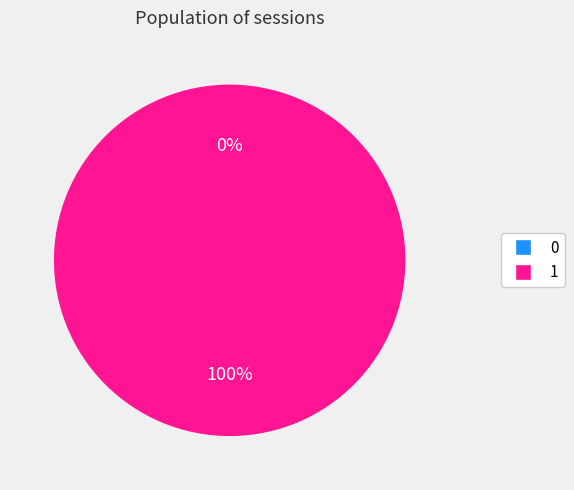

Is it true that 1 is 100% of the pie?

True